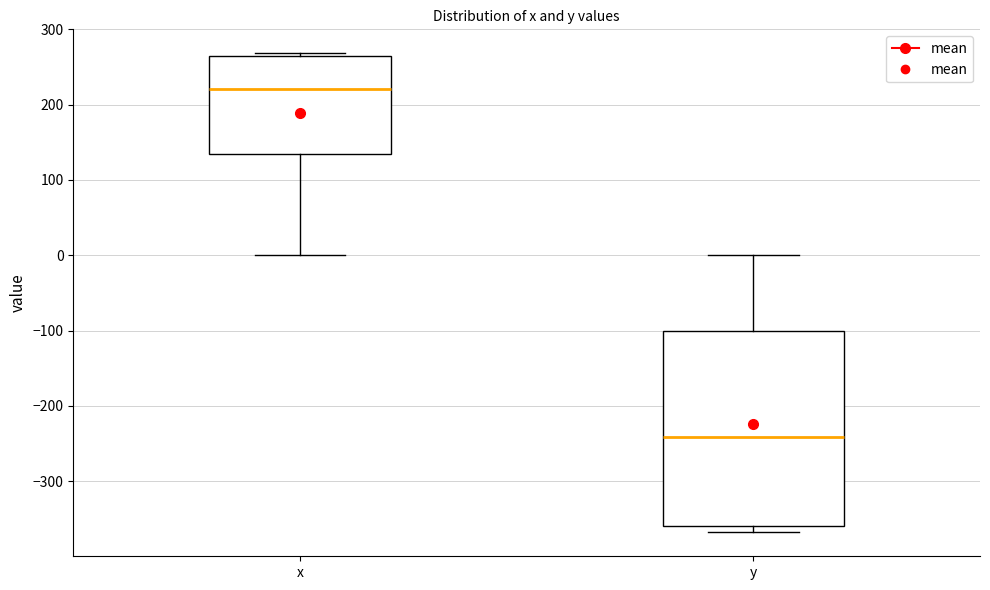

Reading left to right, transcribe this box plot: for each box, give where its median line is, the range the box spans, and where its two whiskers end, as read against the y-axis. The values are not printed on the chart, so give them approximately, as read against the axis.

x: median 220, box 130 to 270, whiskers 0 to 270 (just above the box's upper edge)
y: median -240, box -360 to -100, whiskers -370 to 0